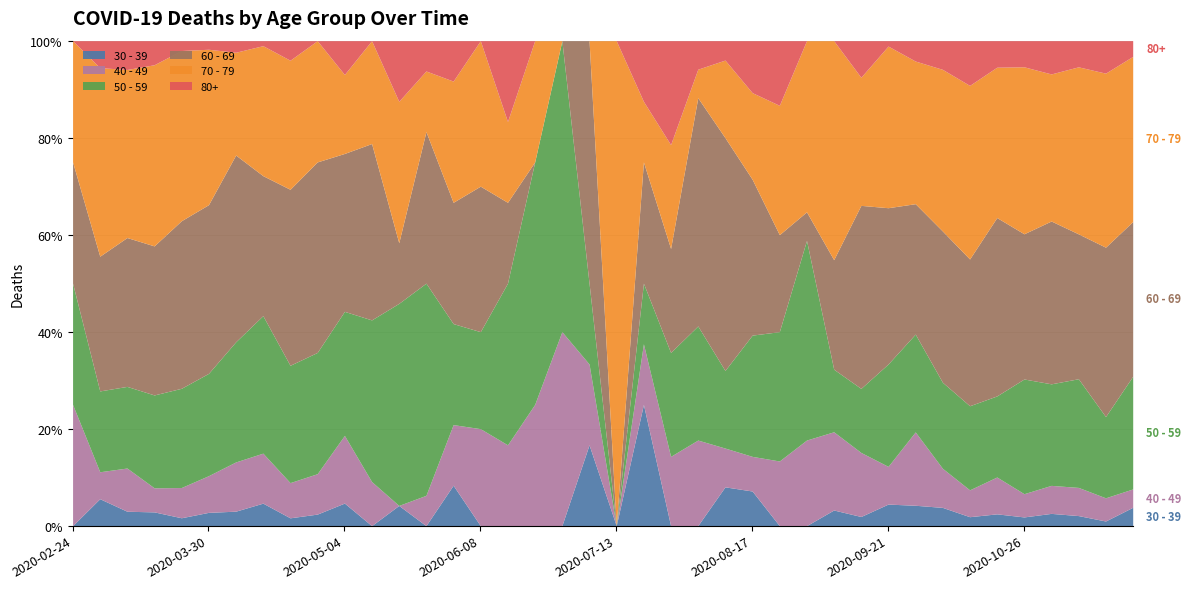

What is the highest value of the 30 - 39 series?

25.0